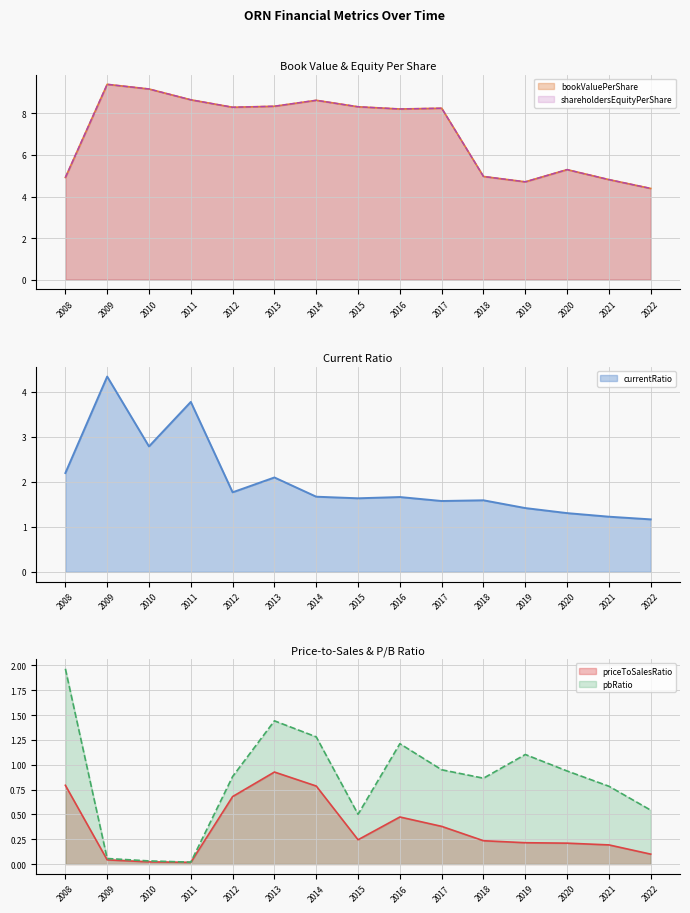

True or false: pbRatio and shareholdersEquityPerShare intersect in this chart.

False